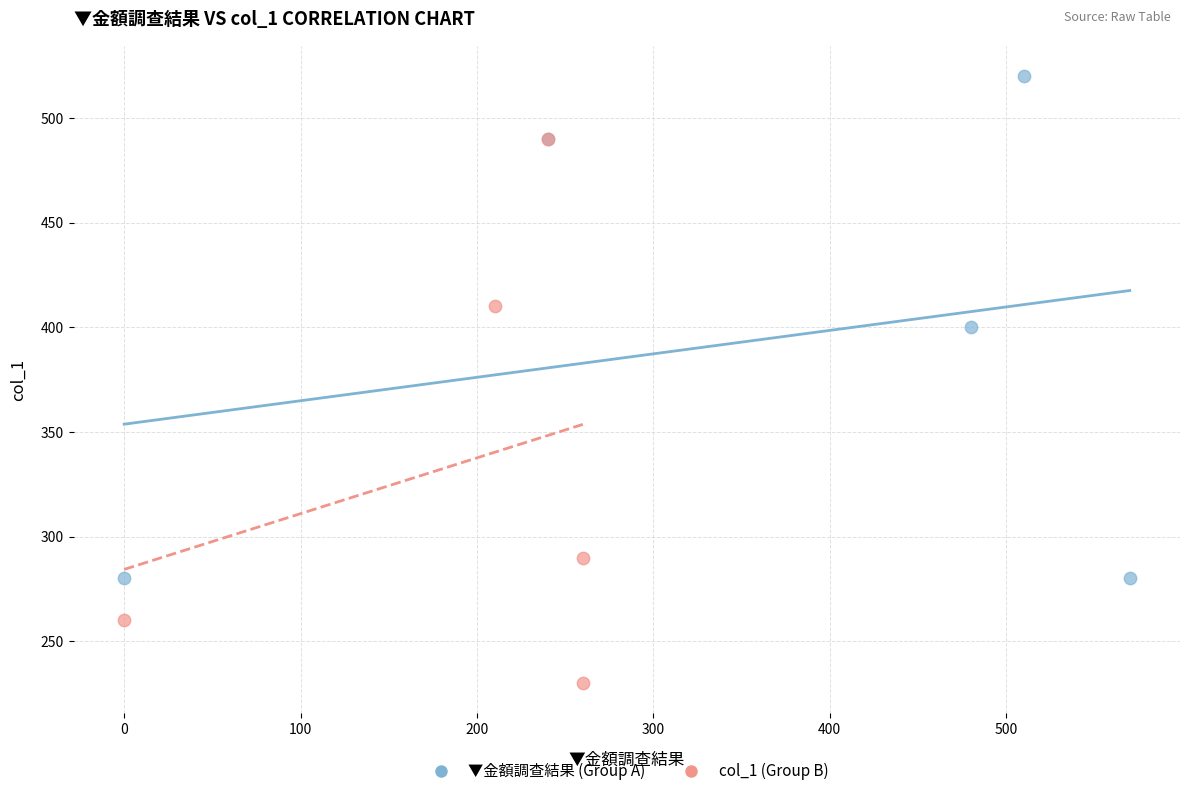

What are all the series names shown in the legend?

▼金額調查結果 (Group A), col_1 (Group B)